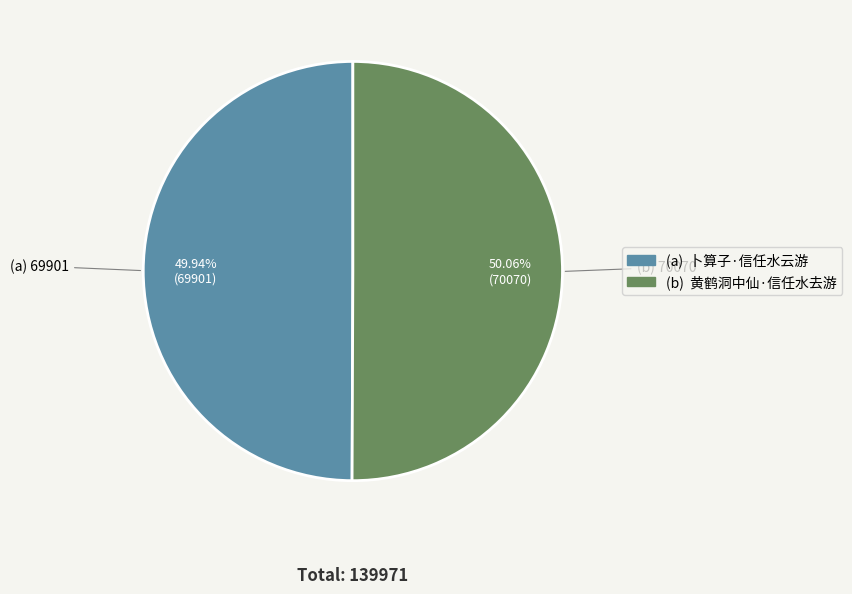

Is there a majority slice in this chart?

Yes